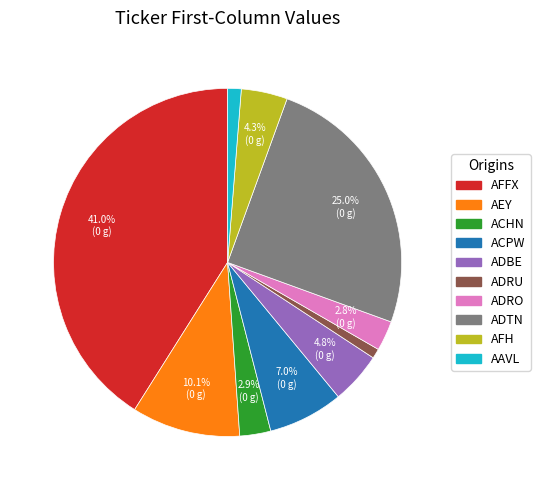

Do ADTN and AFH together represent more than half of the pie?

No